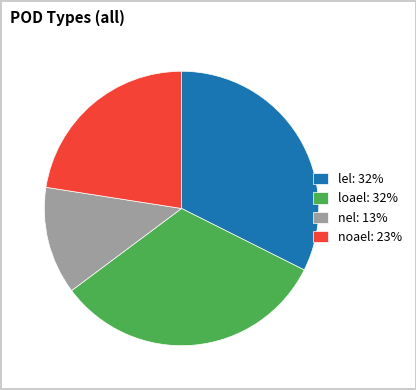

Is the sum of noael: 23% and lel: 32% greater than half?

Yes